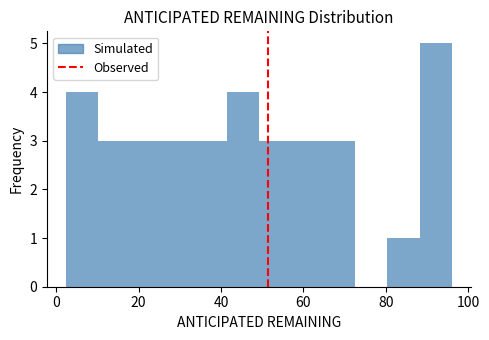

Around what value on the x-axis is the tallest bar? Give the approximate position of its centre, as read against the axis.

92